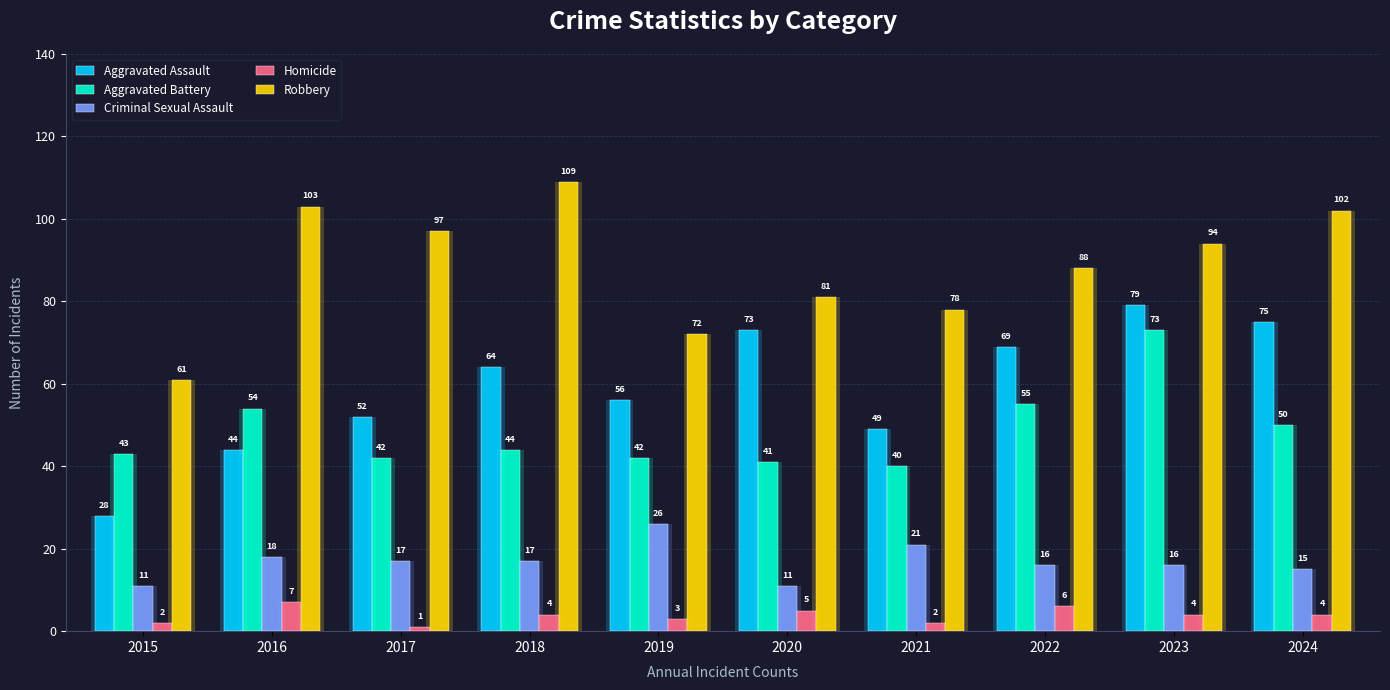

What is the difference between the second highest and minimum values in the Aggravated Battery series?

15